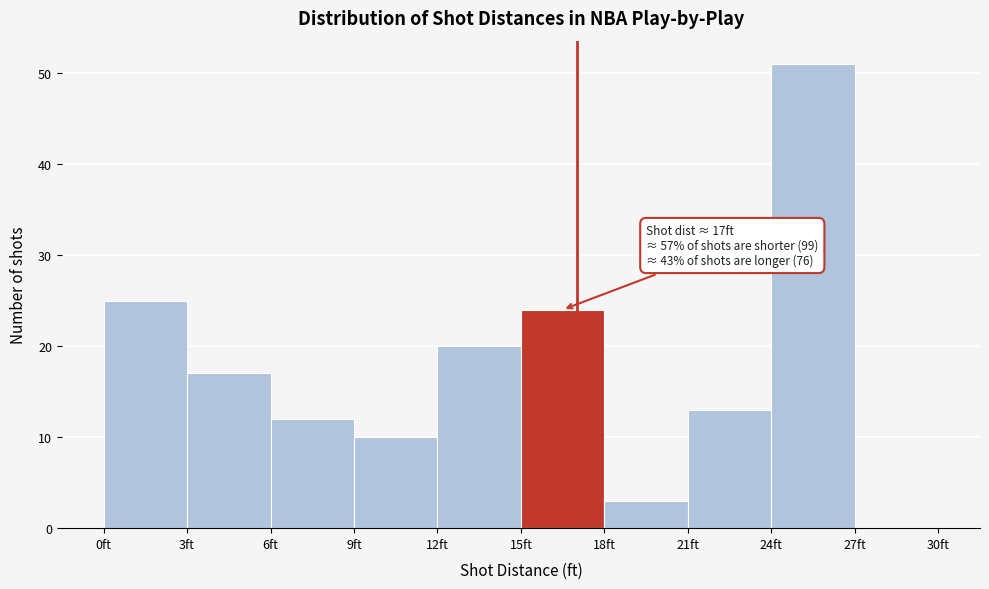

Which range on the x-axis has the tallest bar?

24 to 27